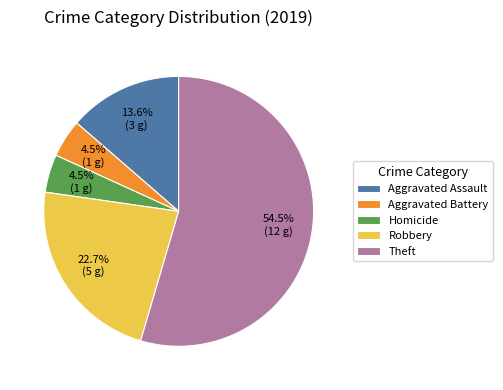

What is the ratio of the value at Theft to the value at Robbery?

2.4